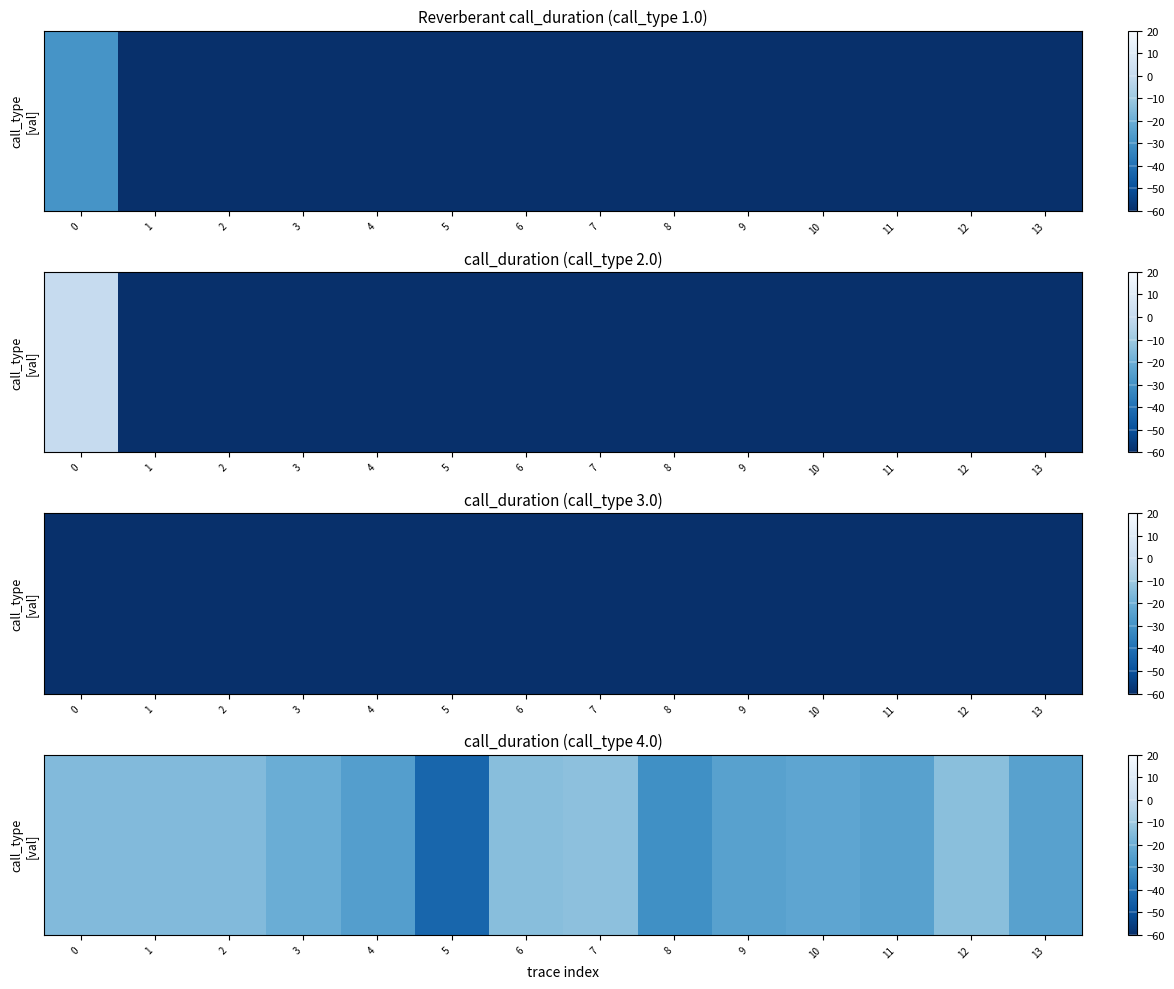

What is the average value?

-21.7